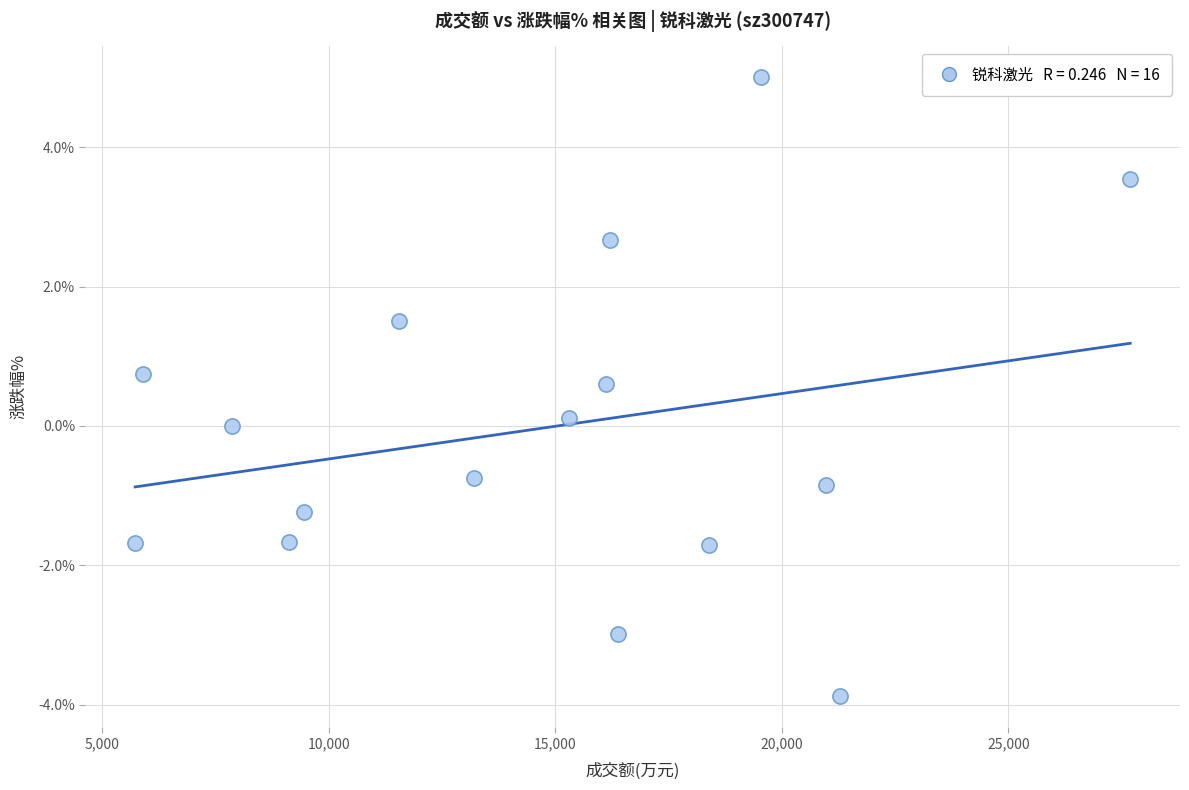

What is the range of X values (max minus min)?

21965.0